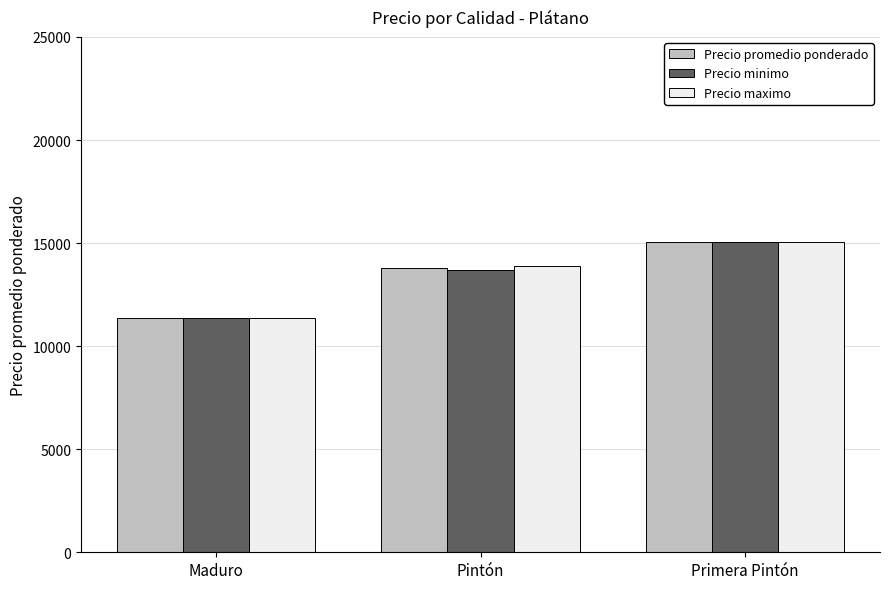

How many data points does each series have?

3